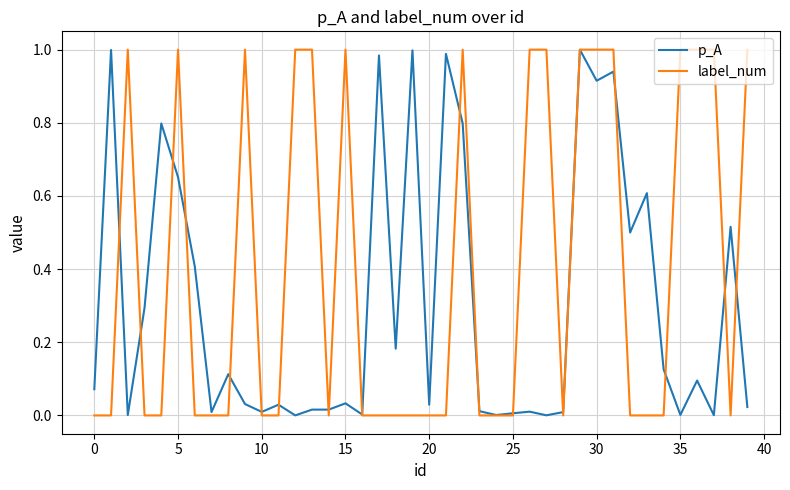

List the series in order of their overall mean, highest first.

label_num, p_A